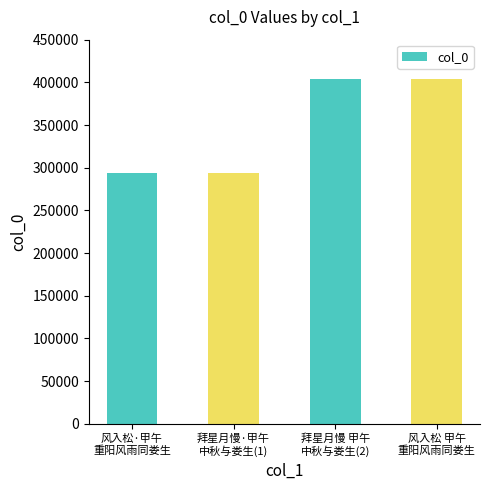

Approximately how many times larger is the value at 风入松·甲午
重阳风雨同娄生 compared to 风入松 甲午
重阳风雨同娄生?

0.7